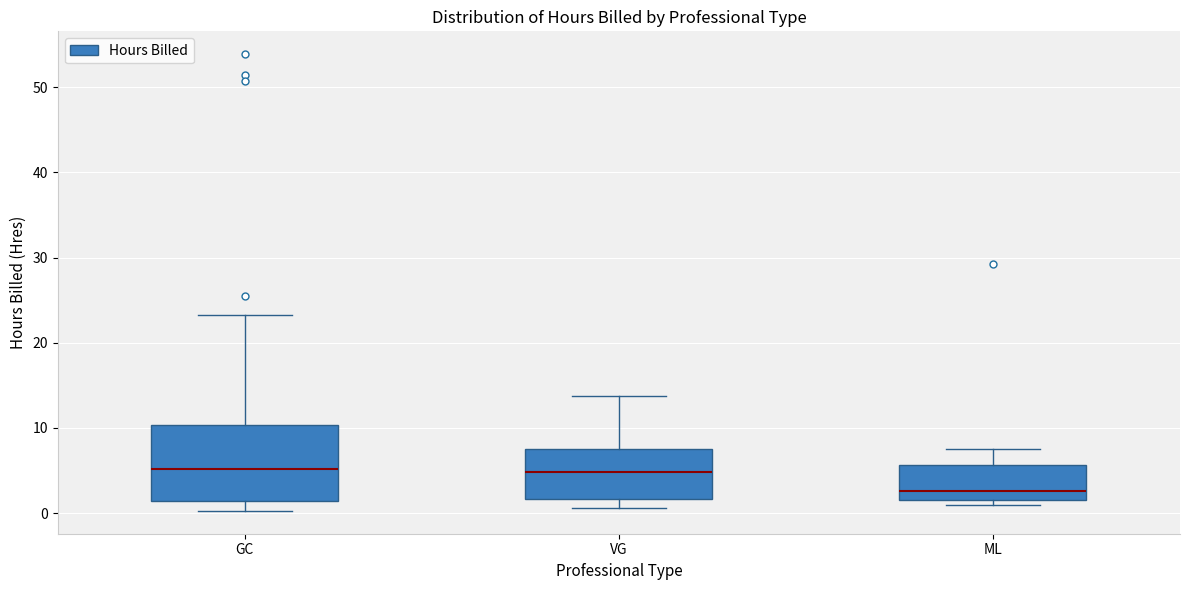

Reading left to right, read every box against the y-axis: the position of its median line, the range the box covers, and the ends of its whiskers. The values are not printed on the chart, so give them approximately, as read against the axis.

GC: median 5, box 1 to 10, whiskers 0 to 23
VG: median 5, box 2 to 8, whiskers 1 to 14
ML: median 3, box 2 to 6, whiskers 1 to 8